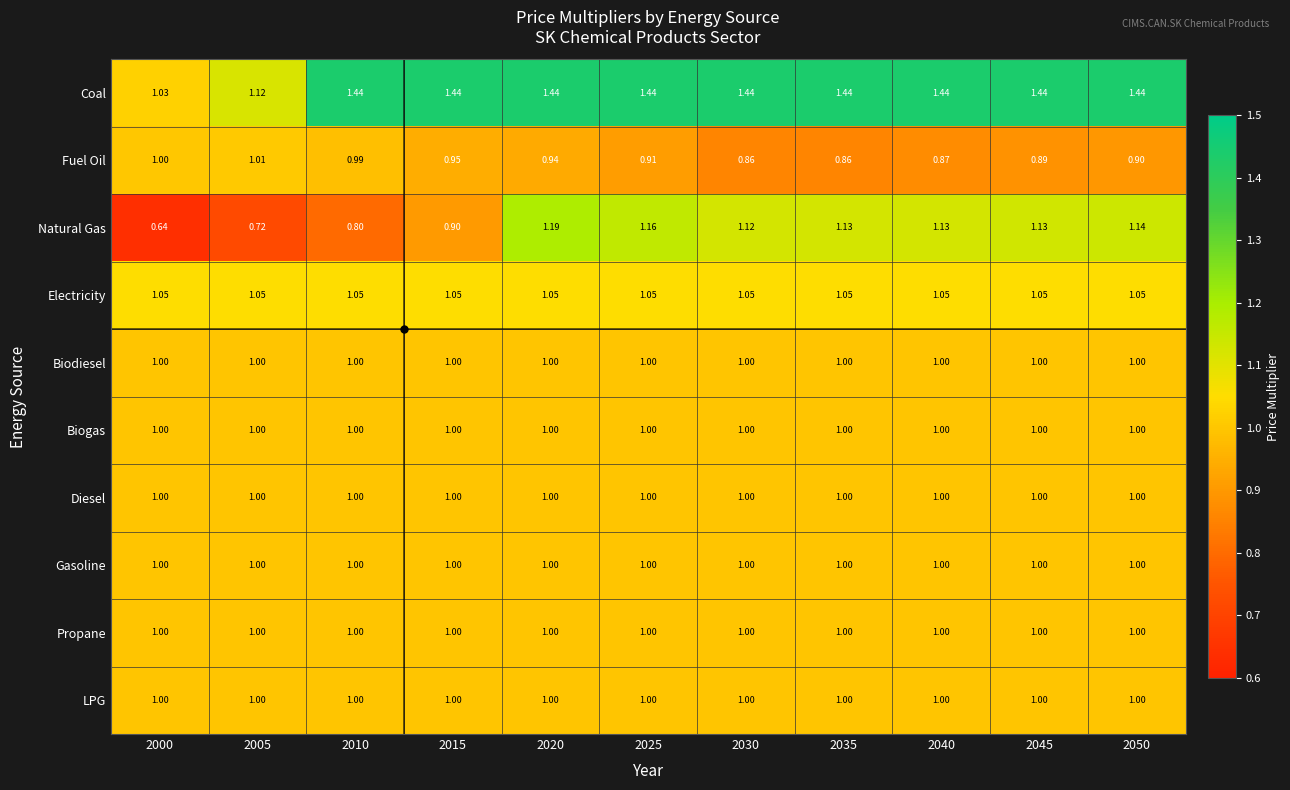

Count the number of data series in this chart.

10